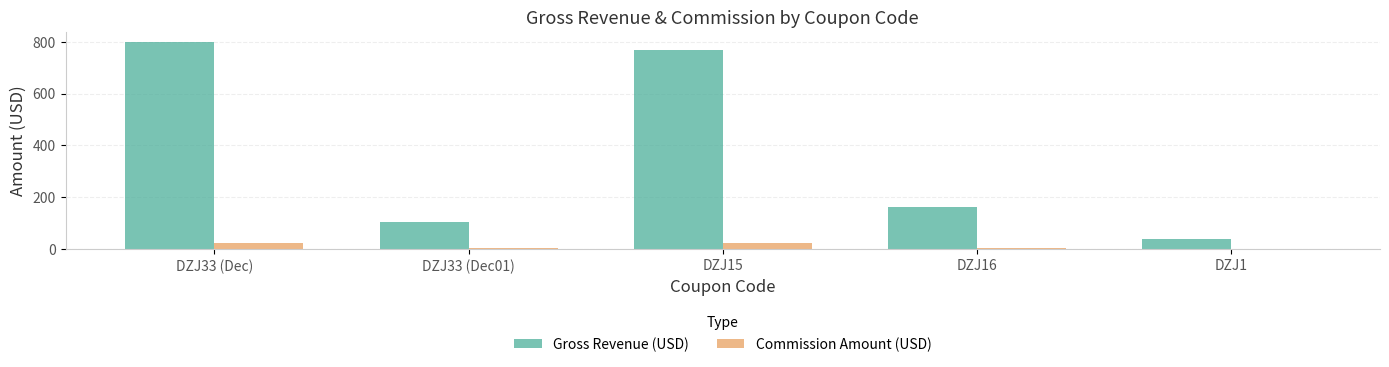

What are all the series names shown in the legend?

Gross Revenue (USD), Commission Amount (USD)